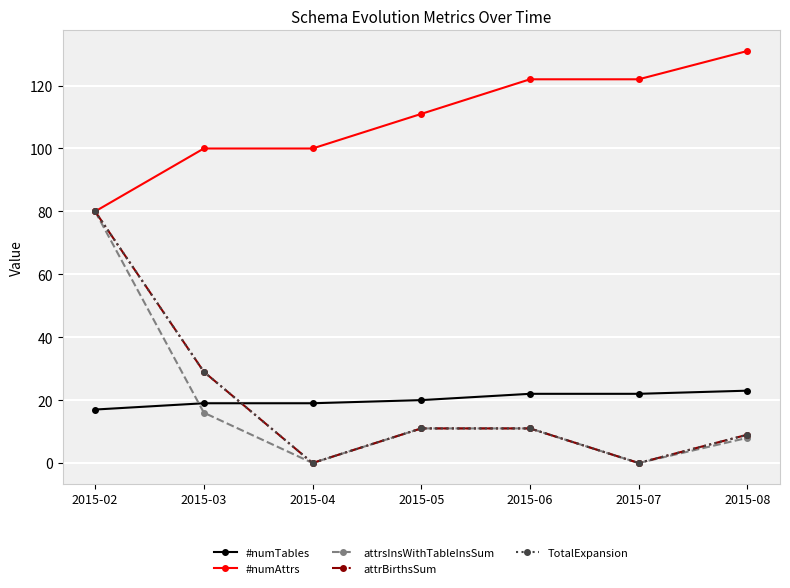

Which series has the largest total across all categories?

#numAttrs